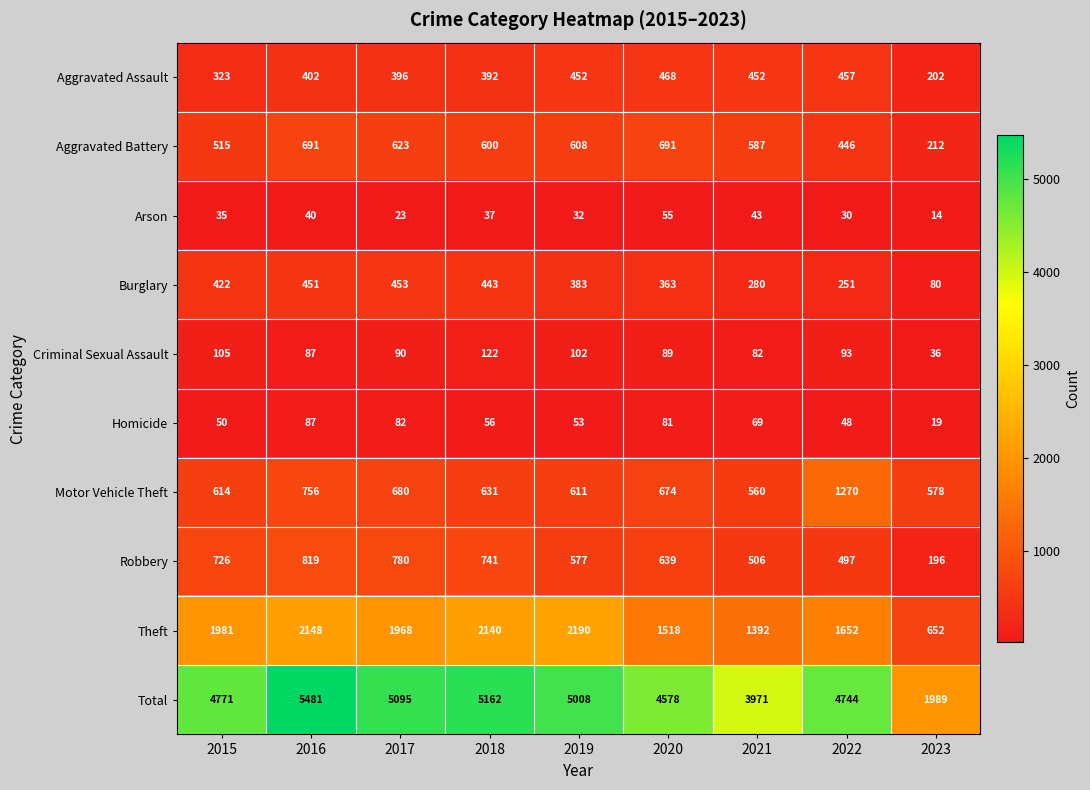

Is it true that Homicide equals 81 at 2020?

True